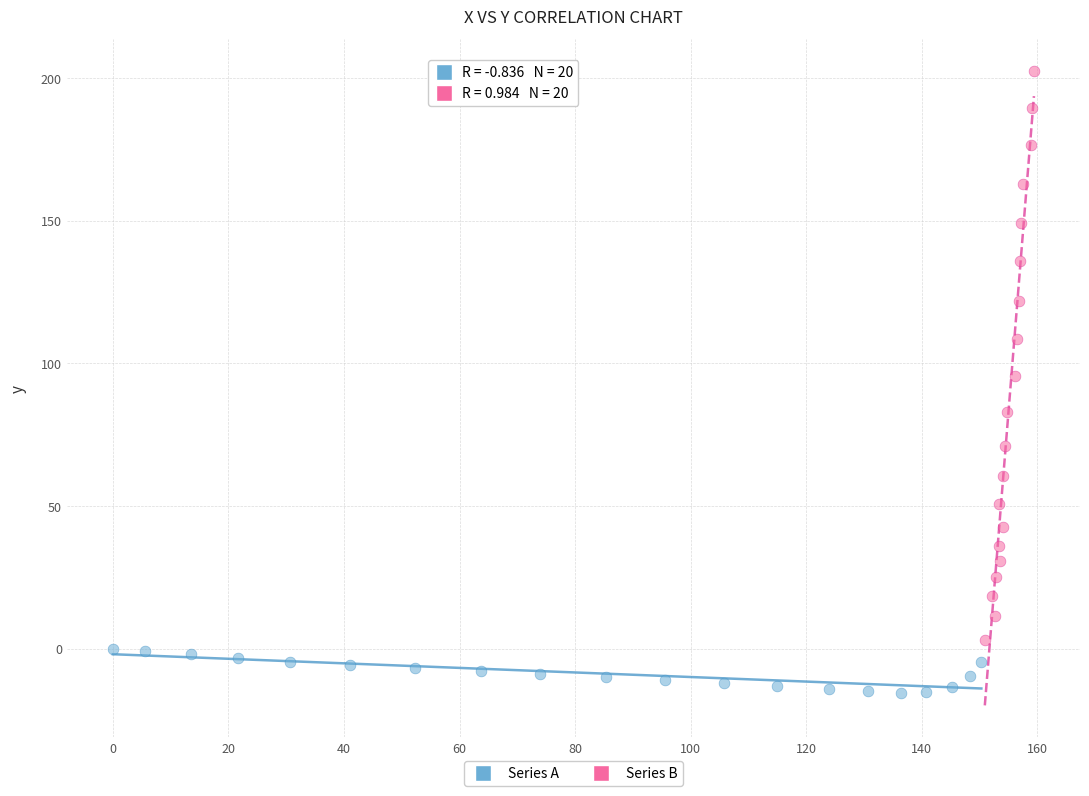

What are all the series names shown in the legend?

Series A, Series B